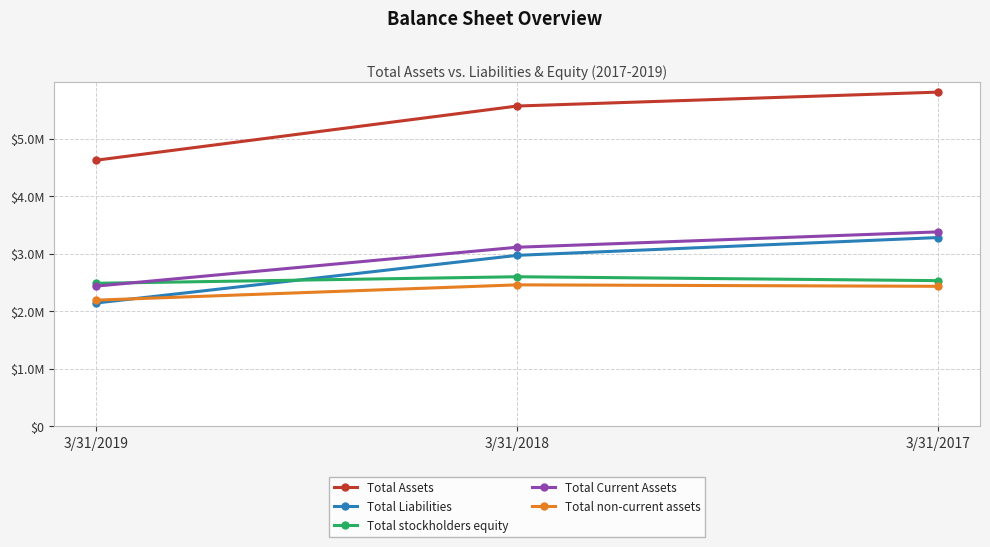

What are all the series names shown in the legend?

Total Assets, Total Liabilities, Total stockholders equity, Total Current Assets, Total non-current assets